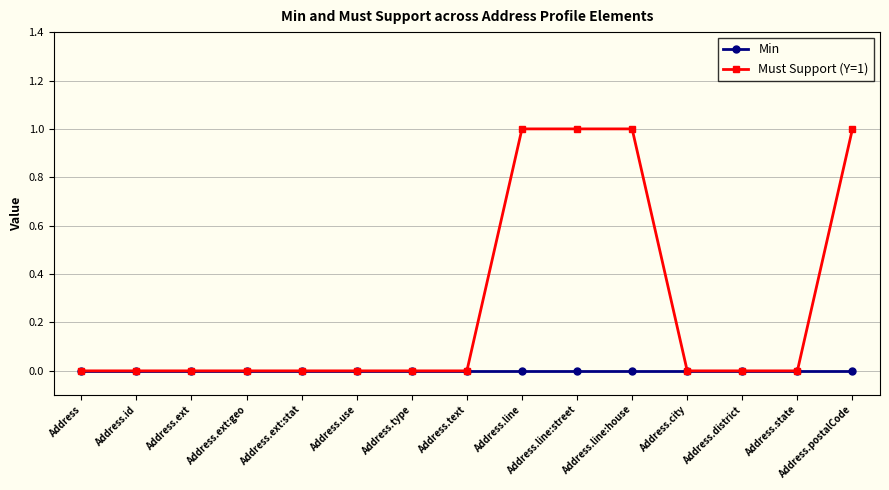

What is the value of the Must Support (Y=1) point at the 11th from the left?

1